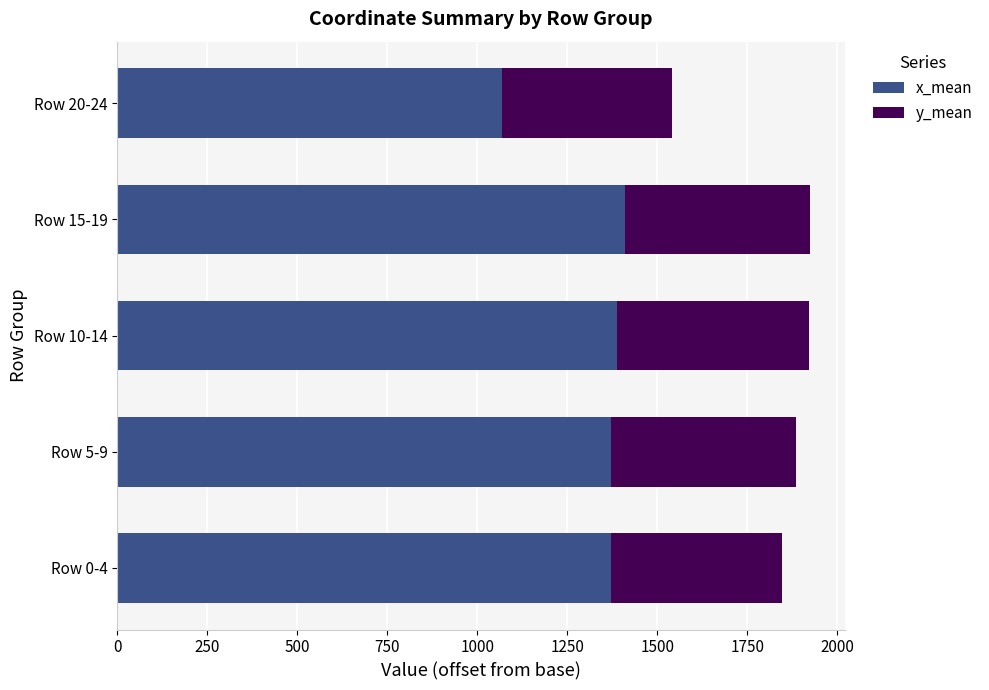

How many values in the x_mean series are below 1371?

2